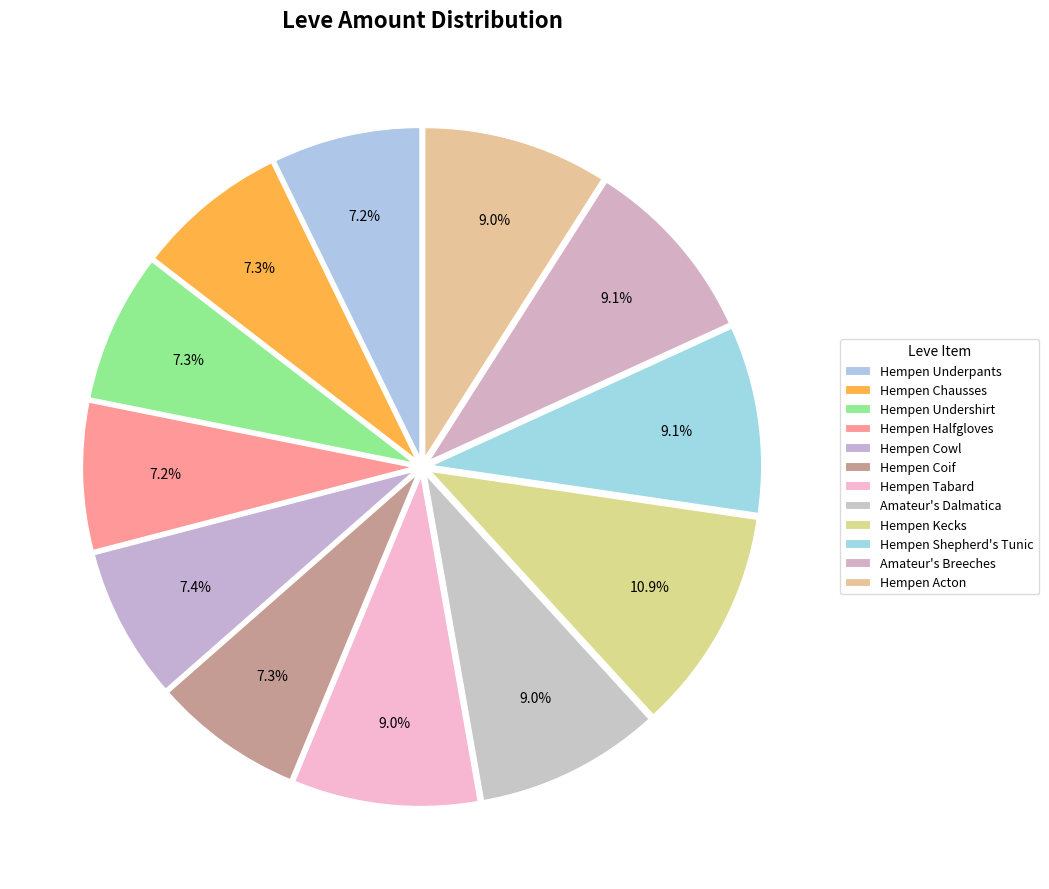

Is it true that Hempen Cowl is 7% of the pie?

True